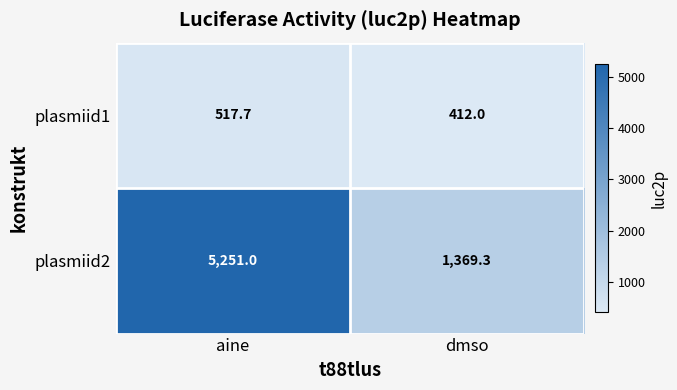

Rank the series at aine from lowest to highest value.

plasmiid1, plasmiid2